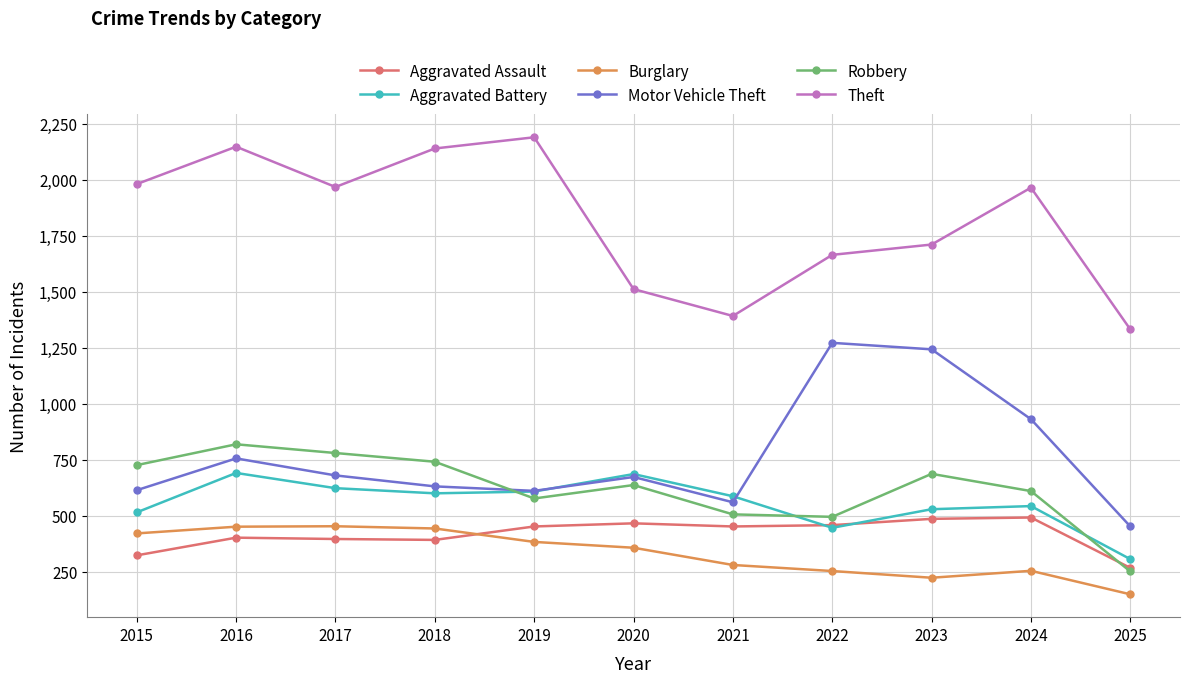

List the series in order of their peak value, lowest first.

Burglary, Aggravated Assault, Aggravated Battery, Robbery, Motor Vehicle Theft, Theft